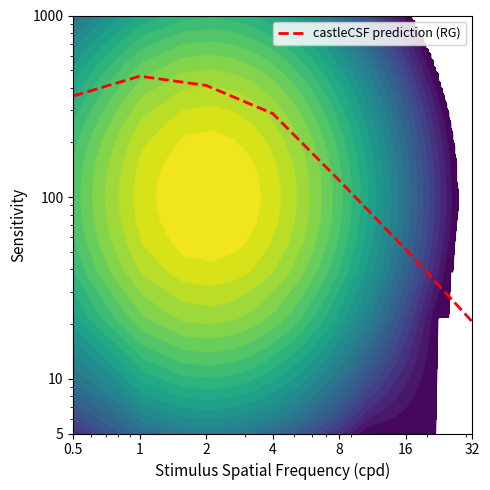

What is the average value?

245.7